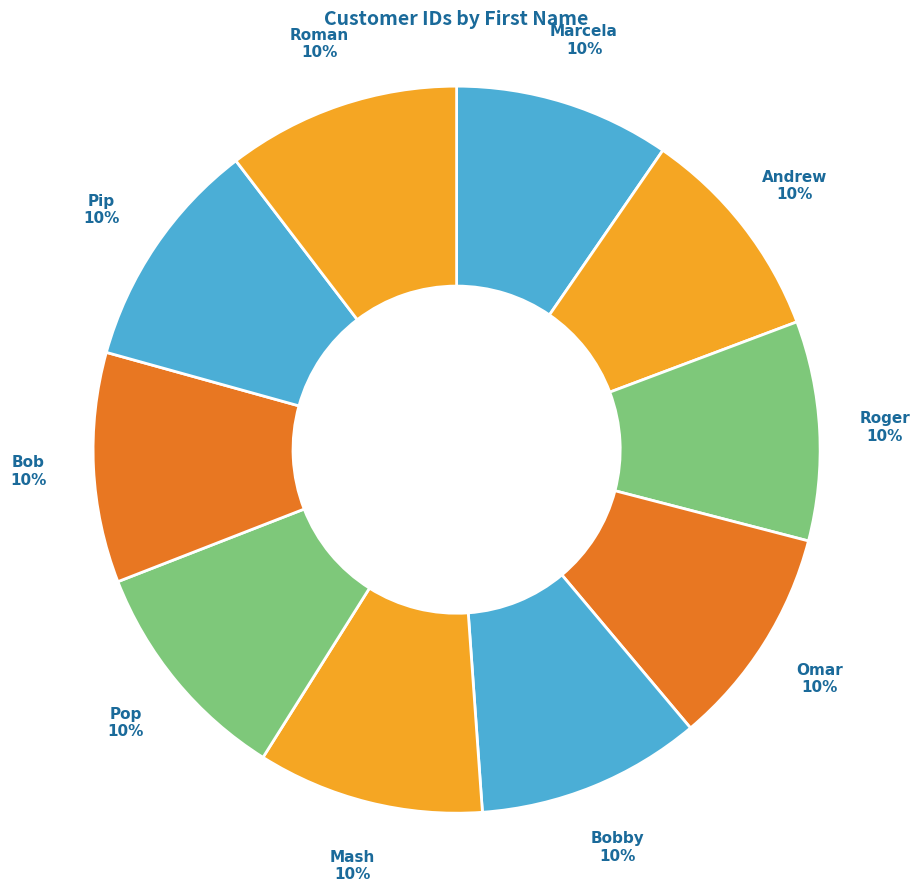

The Pop slice represents 10% of the pie. True or false?

True